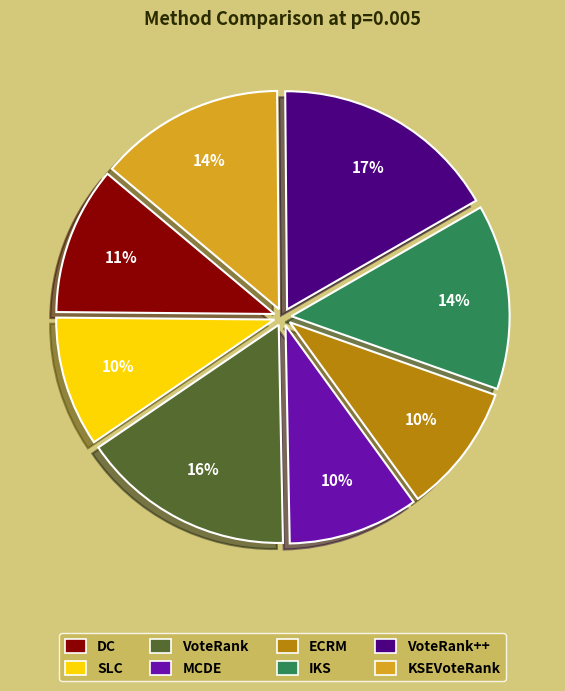

To the nearest percent, what is the difference between the largest and smallest slice percentages?

7%